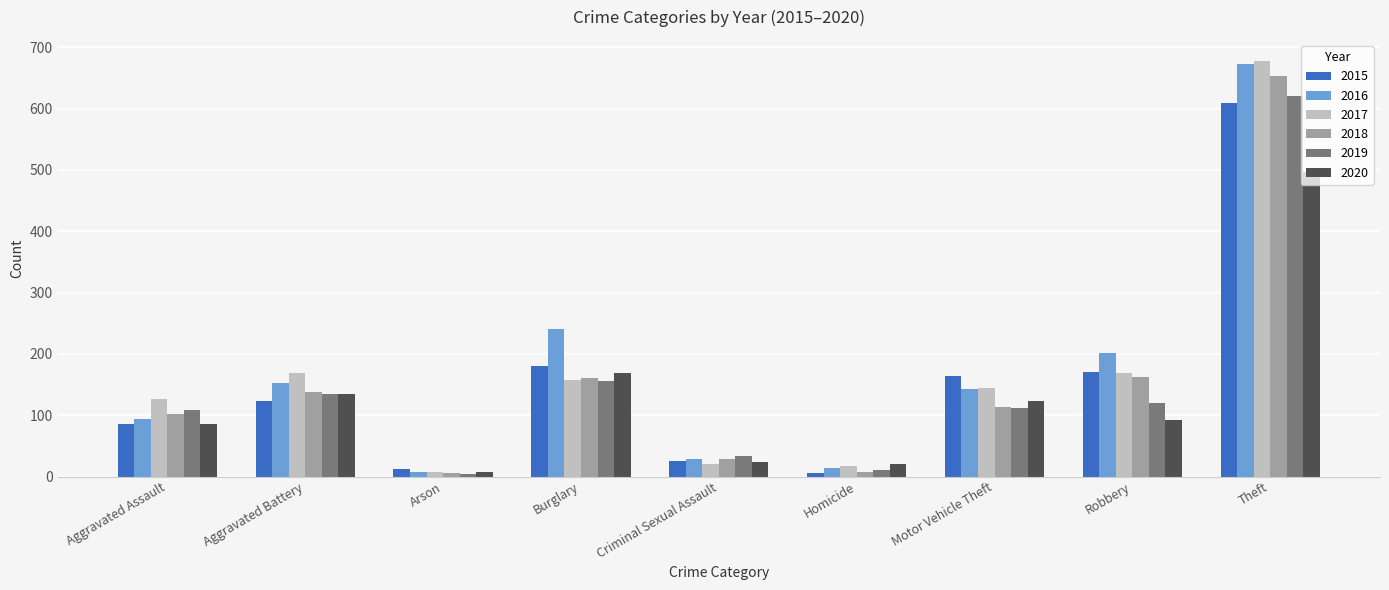

What is the maximum value shown in the chart?

678